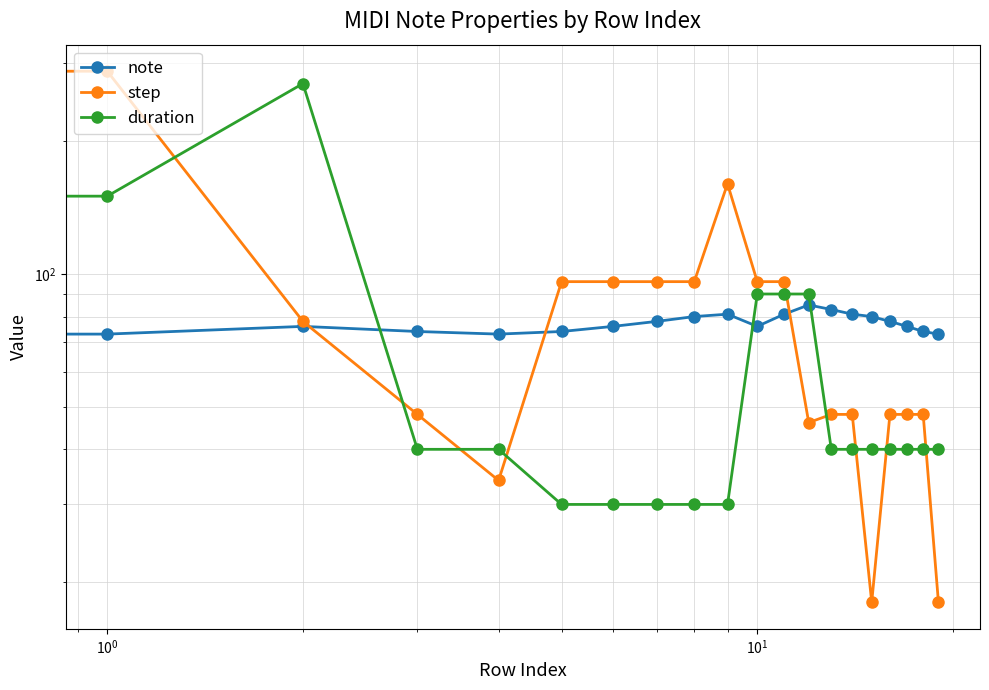

What is the average value of the duration series?

68